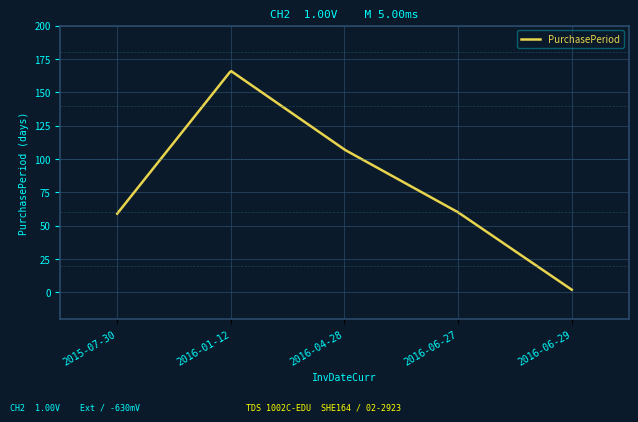

What is the maximum value shown in the chart?

165.8